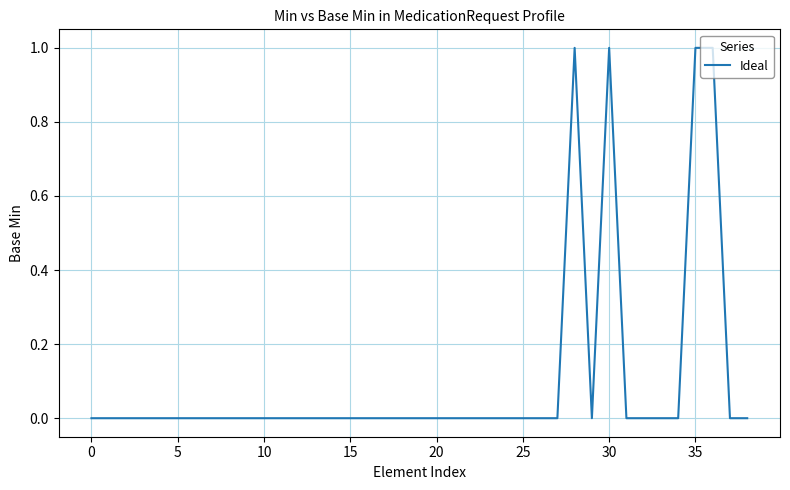

What is the difference between the maximum and minimum values?

1